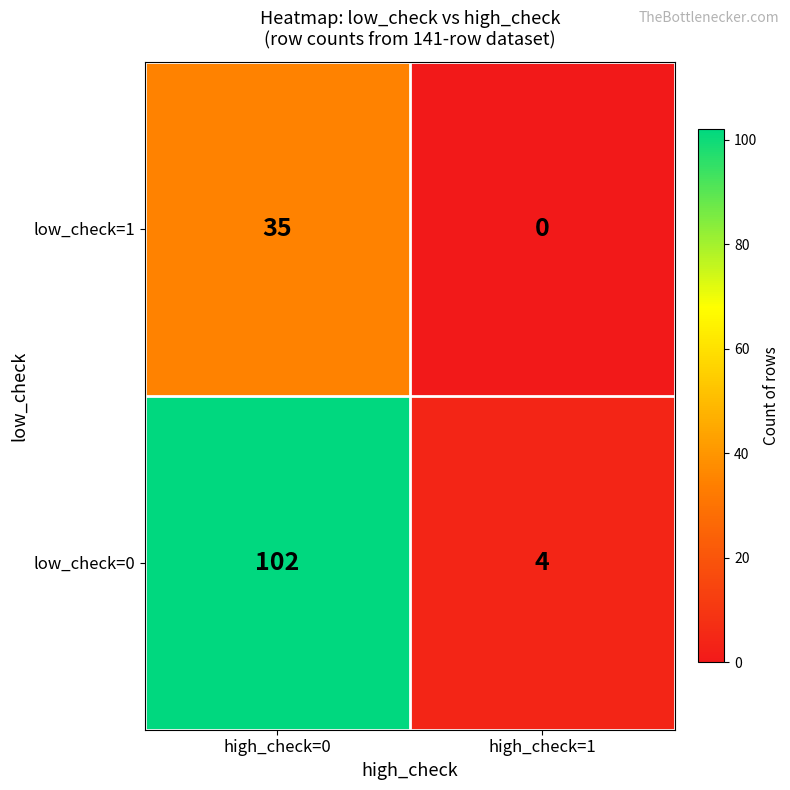

Reading left to right, extract all data points from this chart.

low_check=1: 35	0
low_check=0: 102	4